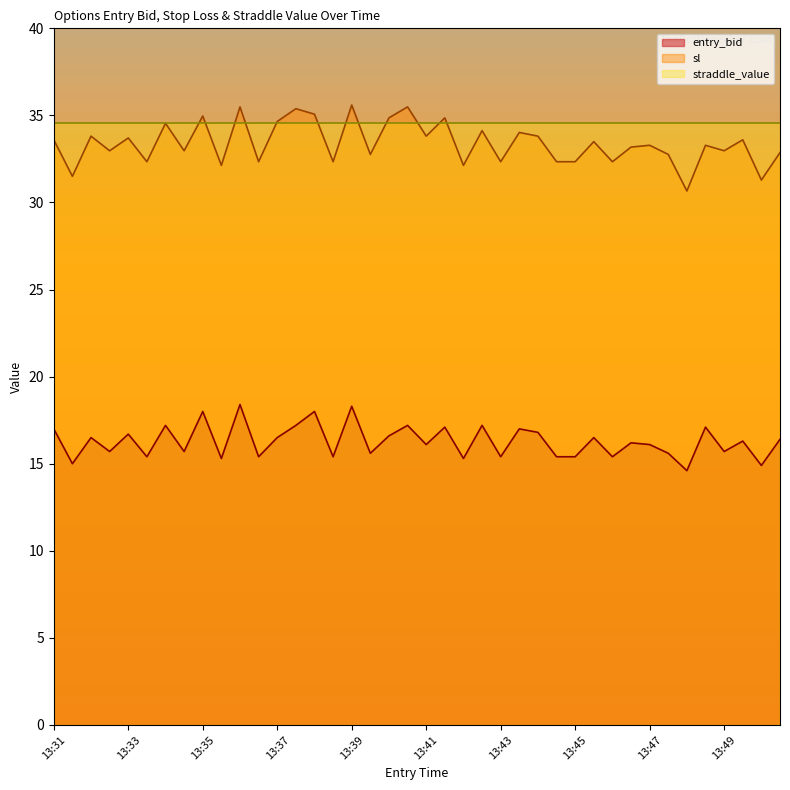

Does the chart have visible grid lines?

No